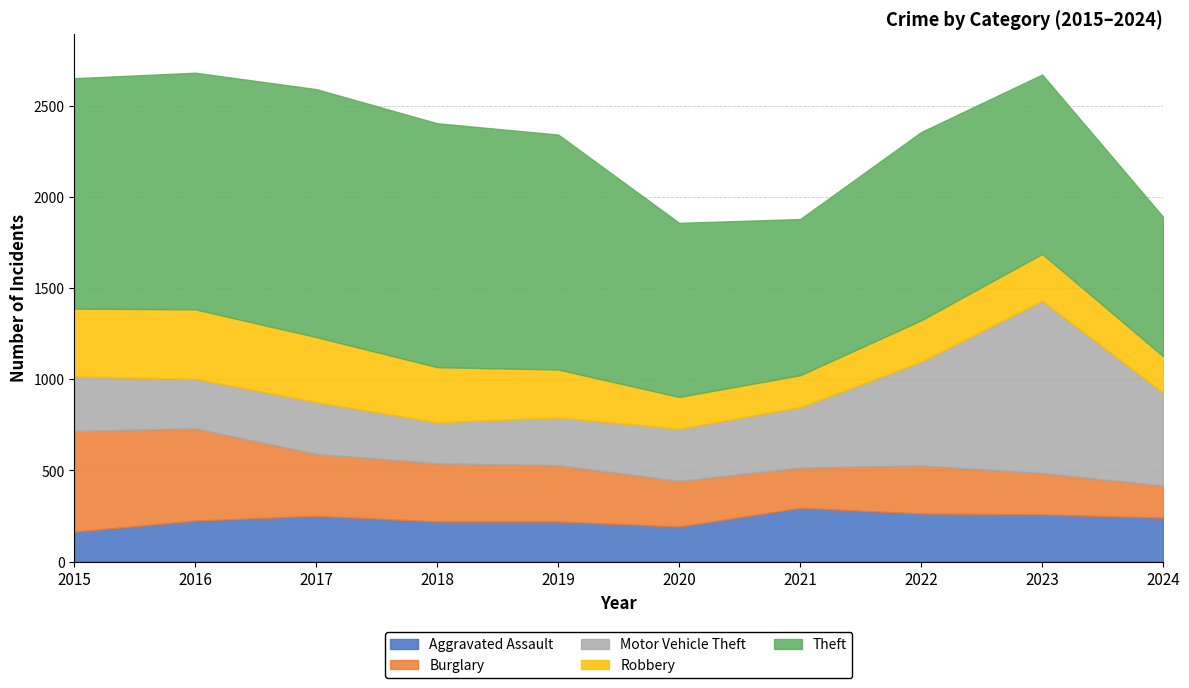

Is it true that Burglary equals 308 at 2019?

True